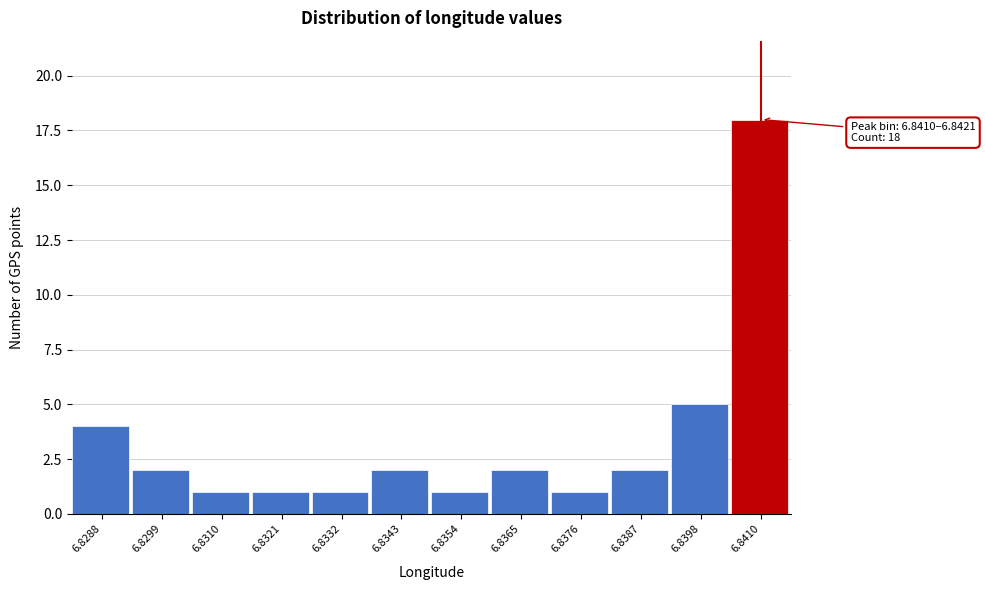

Reading left to right, extract all data points from this chart.

4	2	1	1	1	2	1	2	1	2	5	18